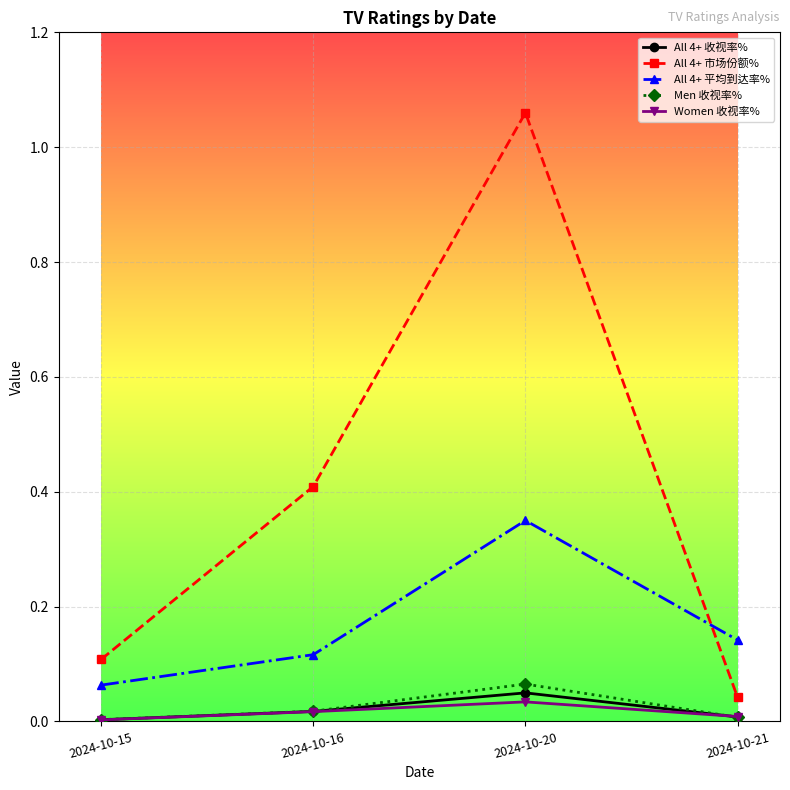

Which series has the widest spread of values?

All 4+ 市场份额%